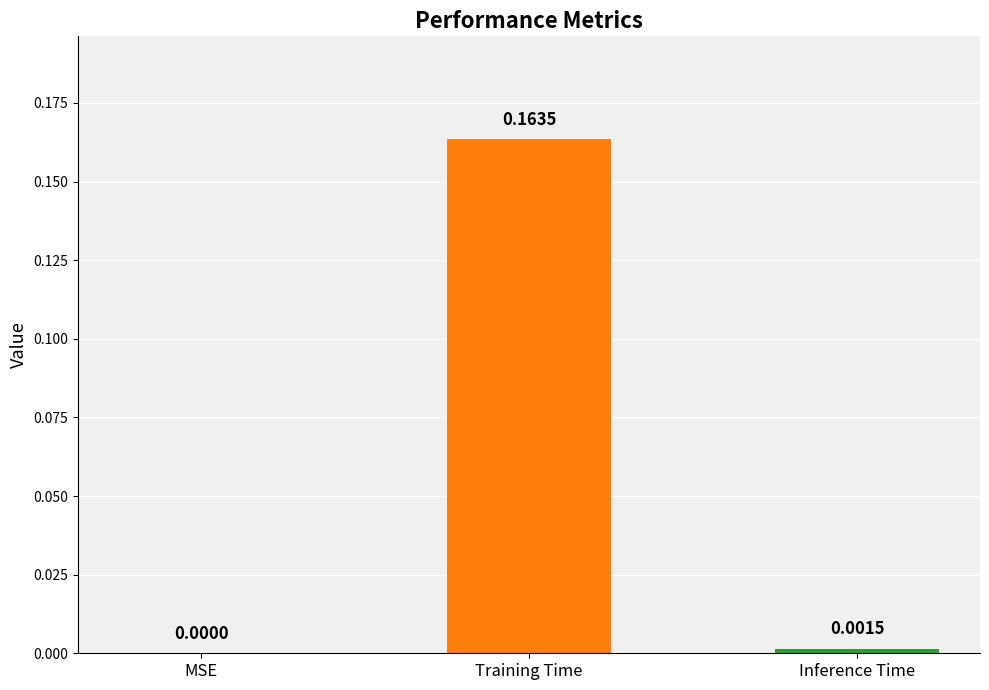

Where is the data nearest to the value 0?

MSE